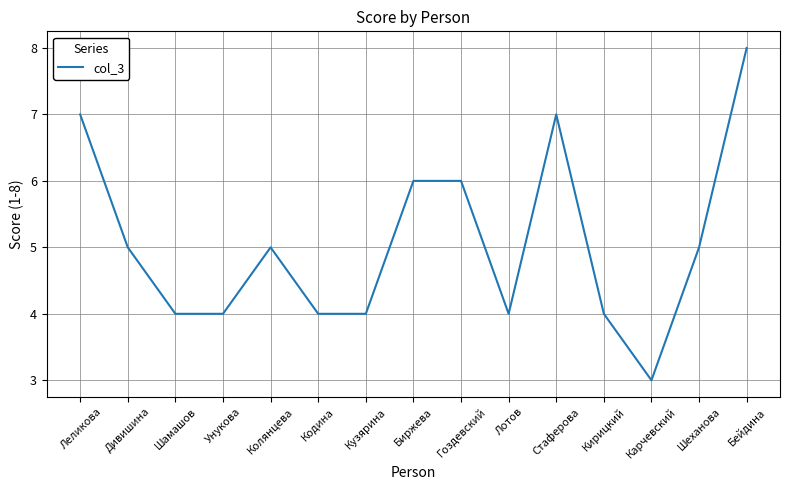

Reading left to right, what are all the values shown in this chart?

7	5	4	4	5	4	4	6	6	4	7	4	3	5	8